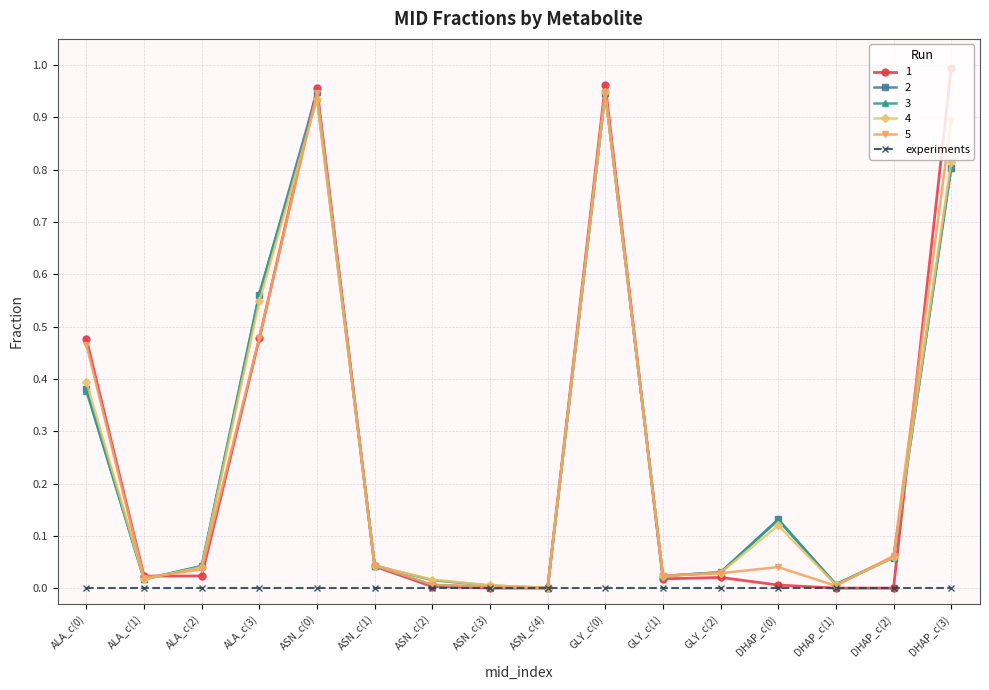

What is the sum of all 1 values?

4.0